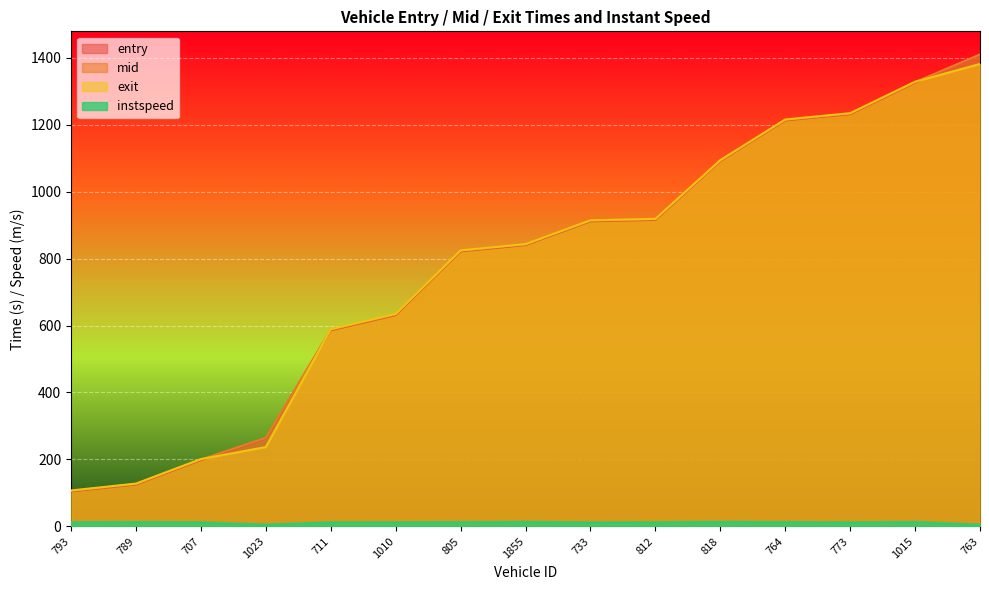

How many data points in mid are above 842?

8